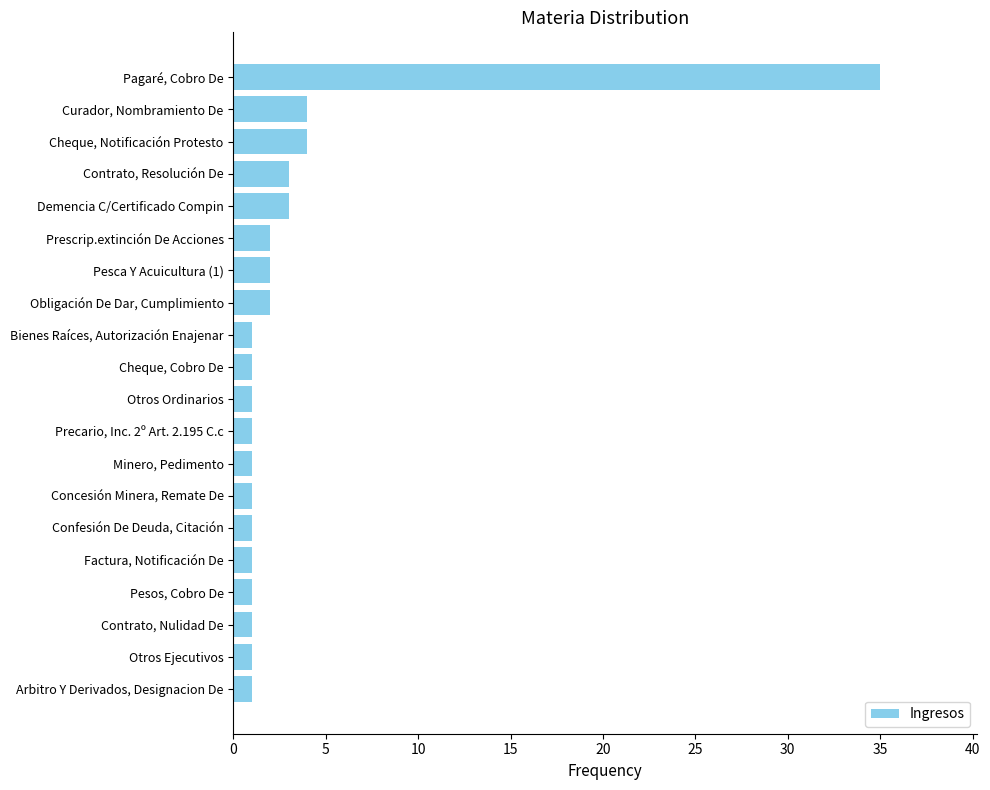

Reading top to bottom, transcribe all the data shown in this chart.

Pagaré, Cobro De=35	Curador, Nombramiento De=4	Cheque, Notificación Protesto=4	Contrato, Resolución De=3	Demencia C/Certificado Compin=3	Prescrip.extinción De Acciones=2	Pesca Y Acuicultura (1)=2	Obligación De Dar, Cumplimiento=2	Bienes Raíces, Autorización Enajenar=1	Cheque, Cobro De=1	Otros Ordinarios=1	Precario, Inc. 2º Art. 2.195 C.c=1	Minero, Pedimento=1	Concesión Minera, Remate De=1	Confesión De Deuda, Citación=1	Factura, Notificación De=1	Pesos, Cobro De=1	Contrato, Nulidad De=1	Otros Ejecutivos=1	Arbitro Y Derivados, Designacion De=1